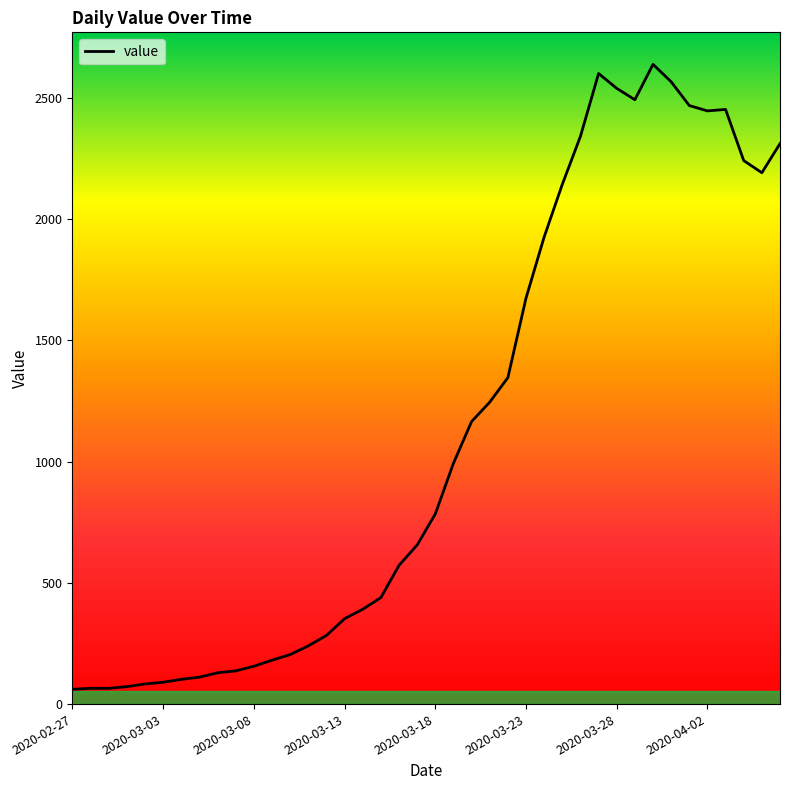

What is the greatest value displayed?

2638